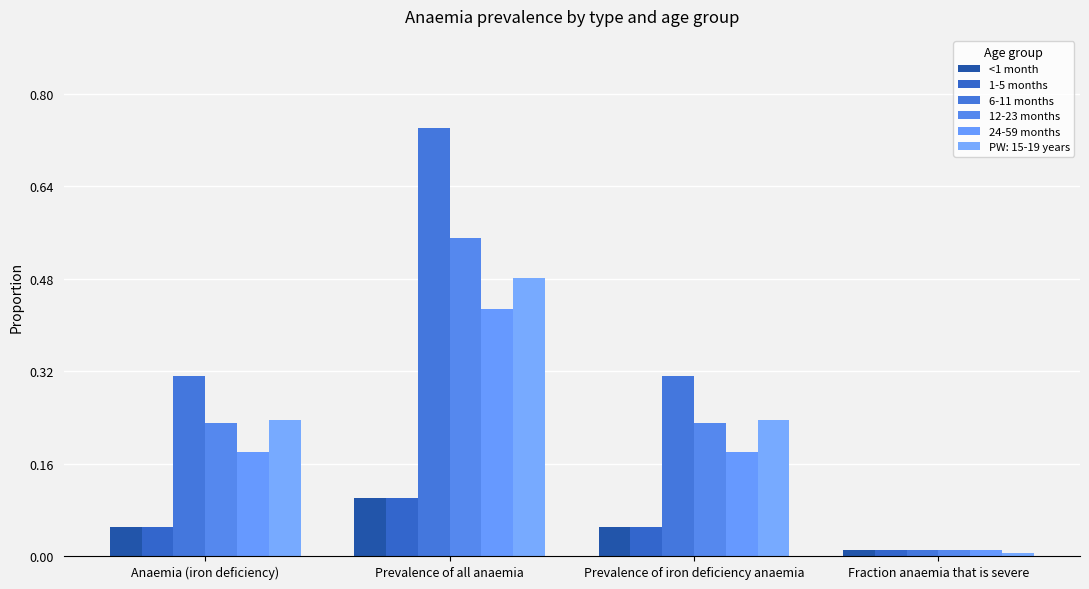

What is the spread (max minus min) of values at Anaemia (iron deficiency)?

0.3